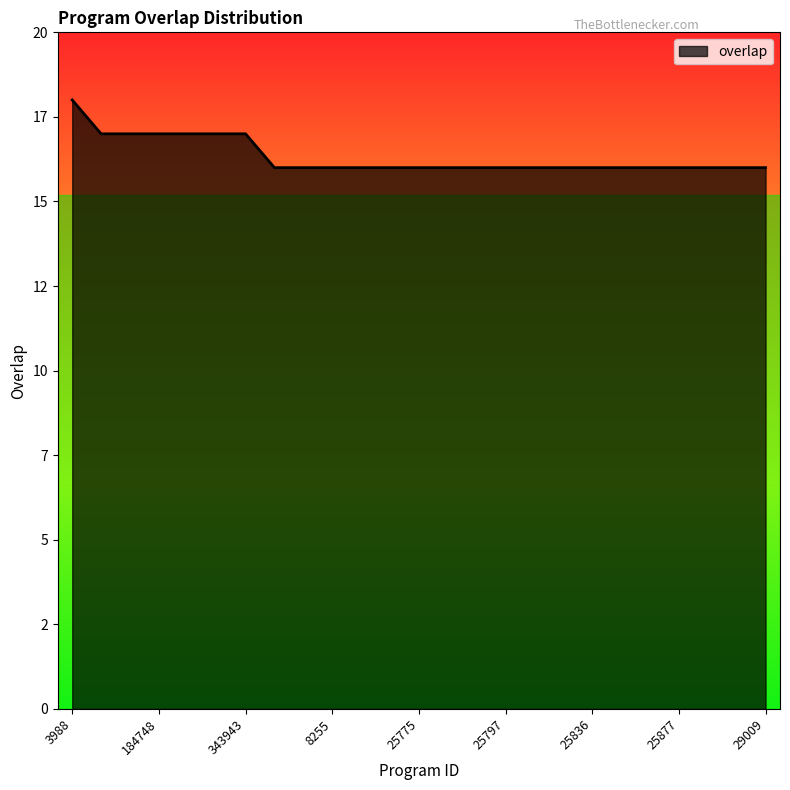

What is the sum of all values?

408